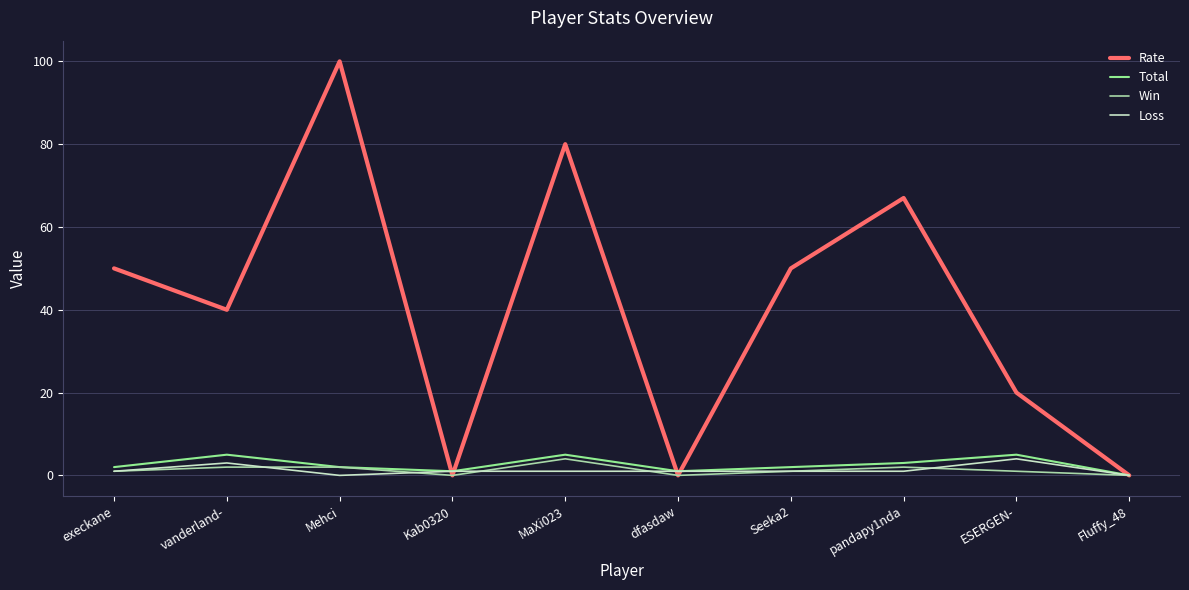

Between which two adjacent categories do Total and Rate first intersect?

Mehci and Kab0320